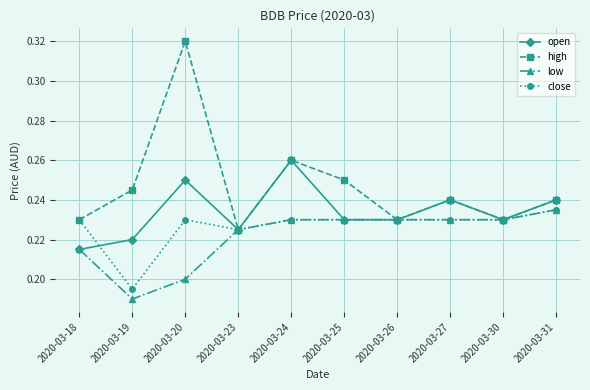

At which category is the sum across all series the highest?

2020-03-20